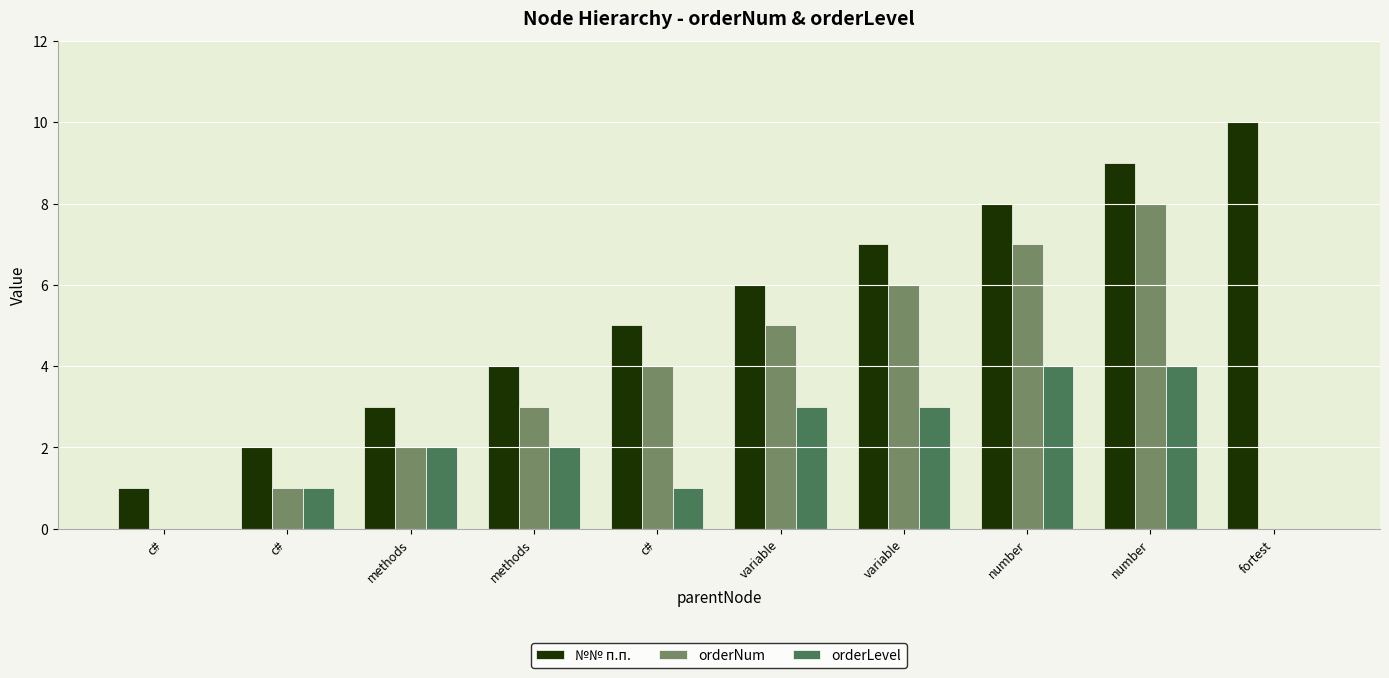

How many data points does each series have?

10